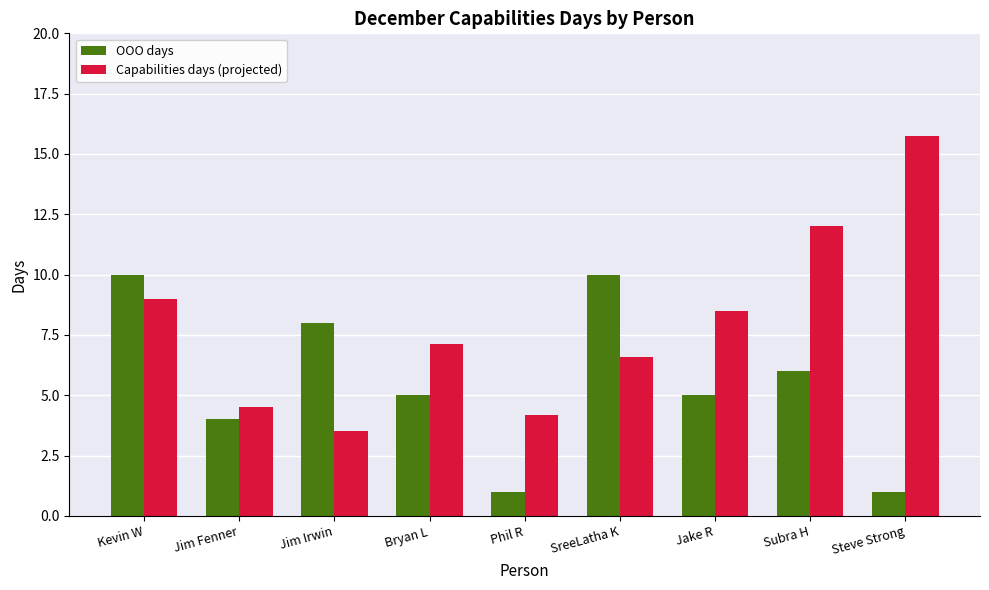

Reading left to right, what are all the values shown in this chart?

OOO days: 10.0	4.0	8.0	5.0	1.0	10.0	5.0	6.0	1.0
Capabilities days (projected): 9.0	4.5	3.5	7.1	4.2	6.6	8.5	12.0	15.8